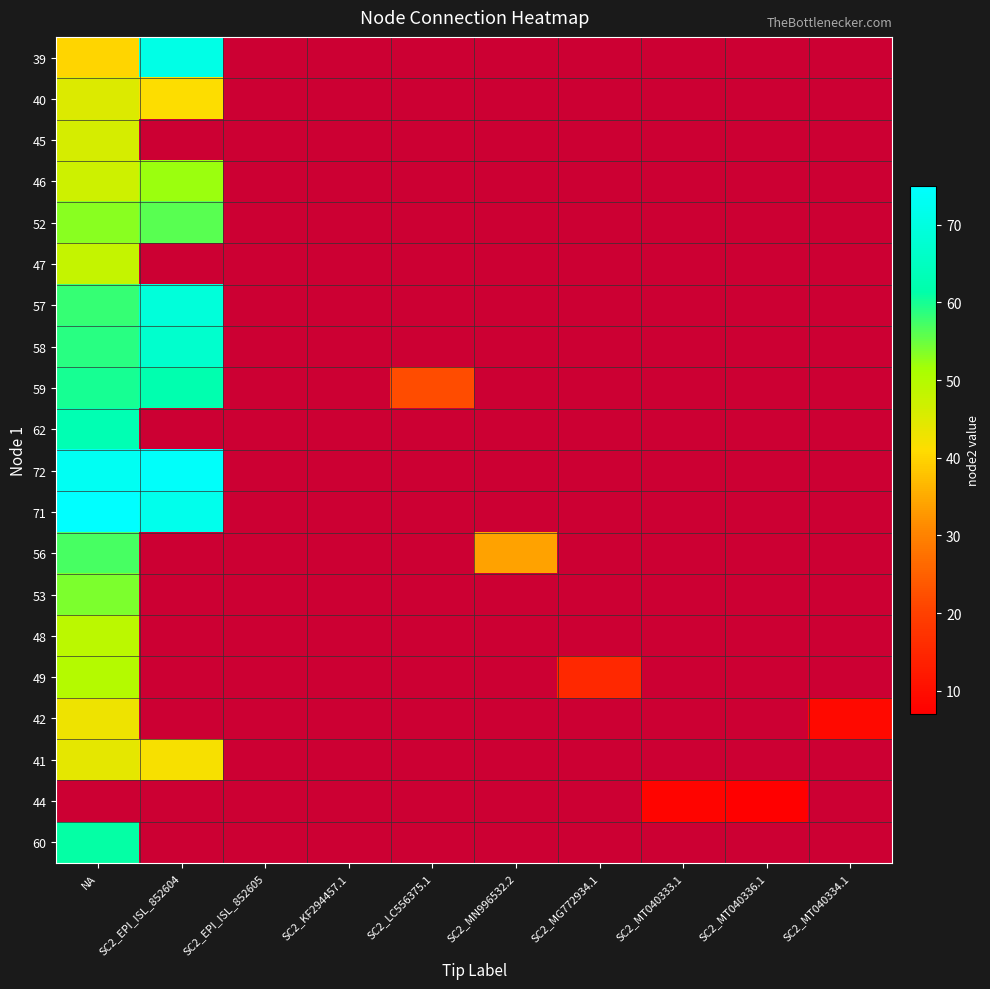

Which category has the lowest value in the 41 series?

SC2_EPI_ISL_852604